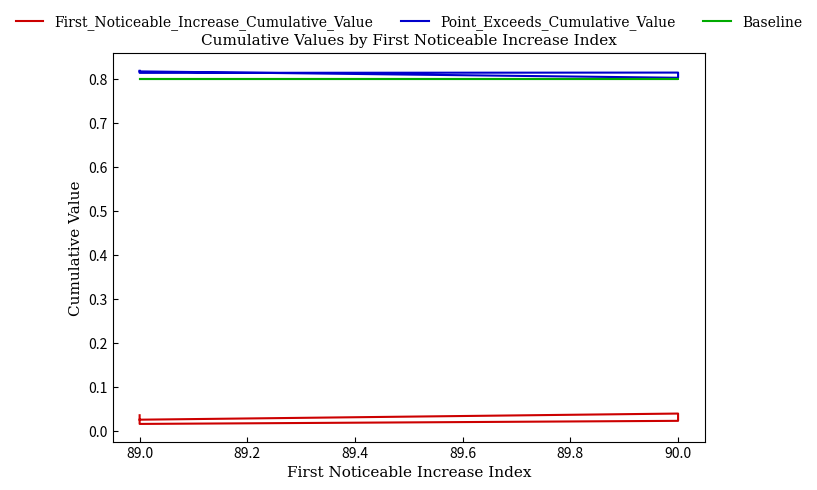

What is the maximum value for Point_Exceeds_Cumulative_Value?

0.8